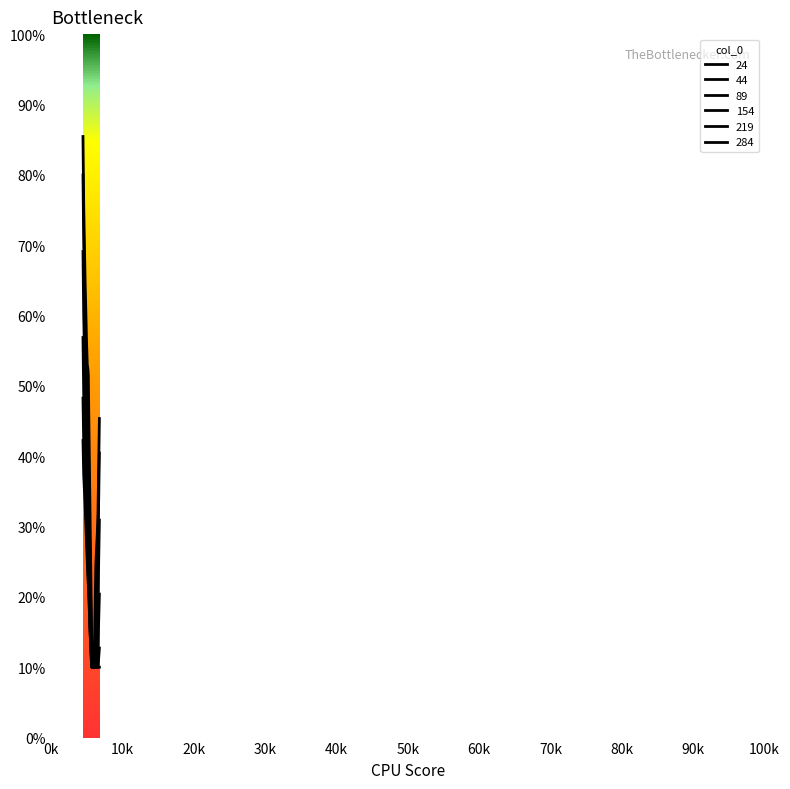

True or false: 44 and 24 intersect in this chart.

False